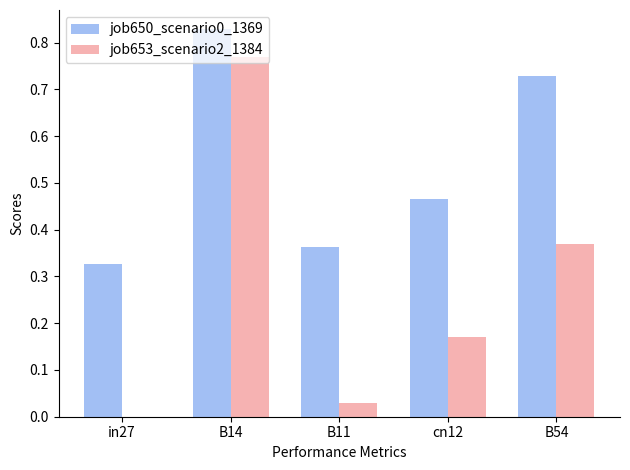

Is the value of job653_scenario2_1384 at B14 greater than the value of job650_scenario0_1369 at B11?

Yes